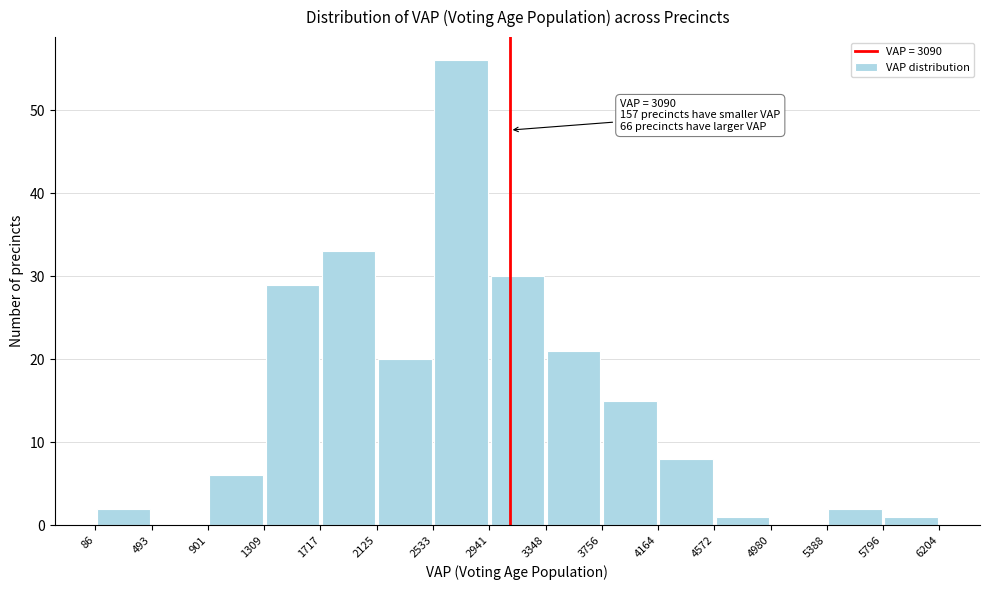

Over which range of the x-axis is the bar tallest?

2533 to 2941